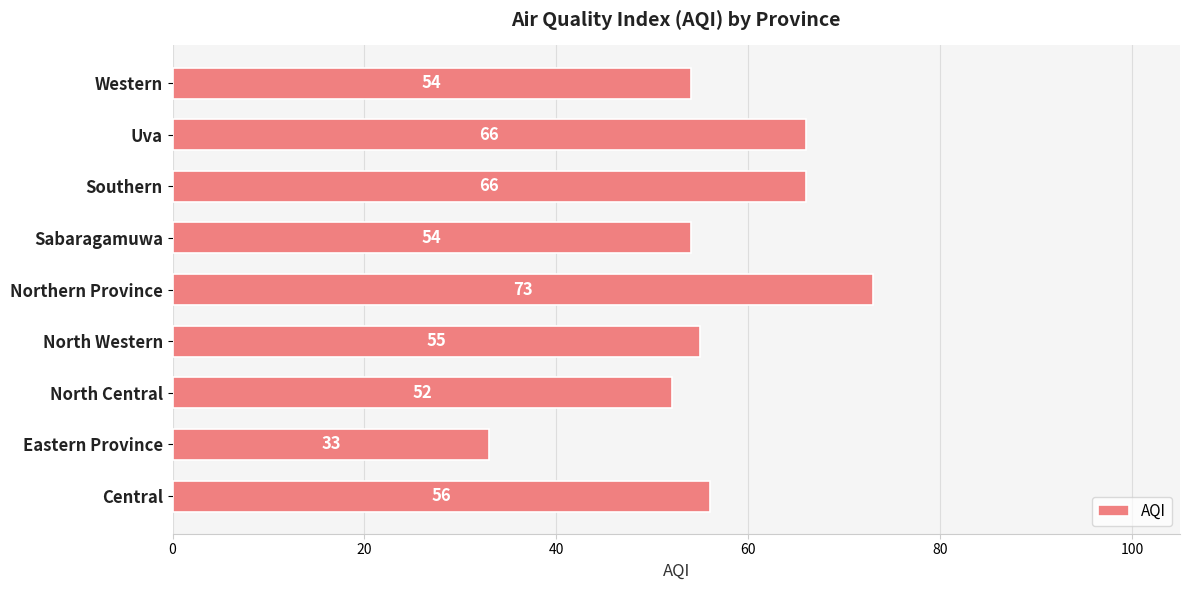

What is the difference between the maximum and minimum values?

40